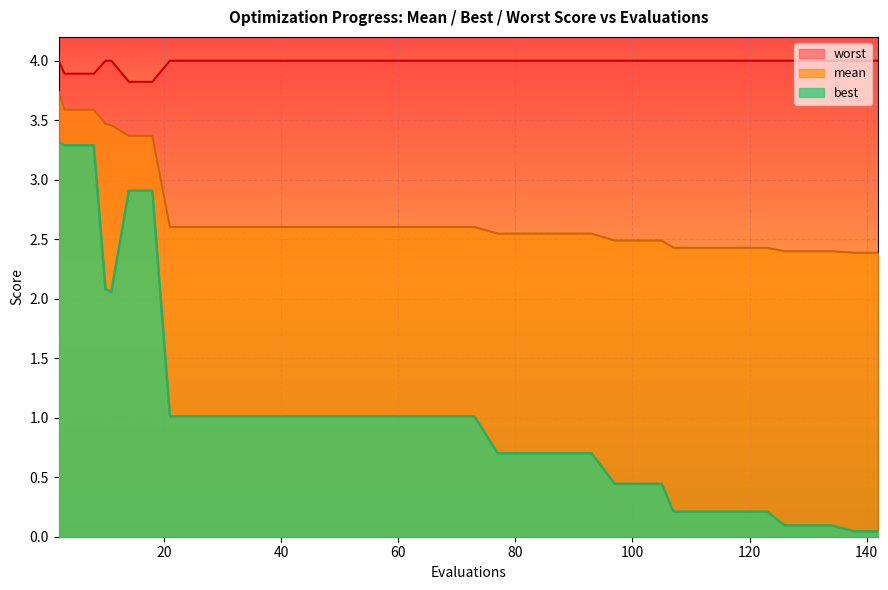

How many categories are shown in the chart?

40